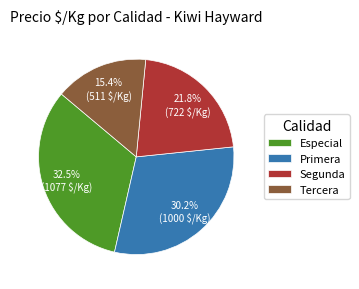

What is the largest slice in the pie chart?

Especial